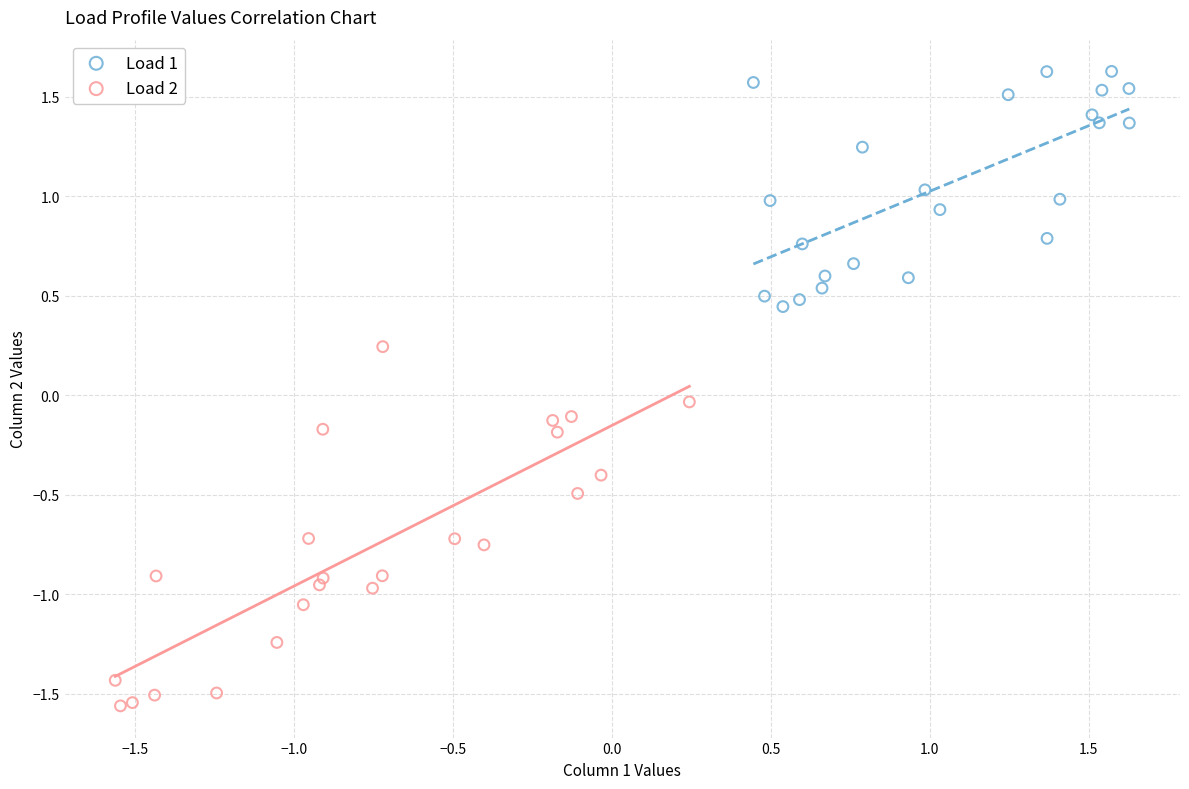

Which series has the largest Y range (max minus min)?

Load 2